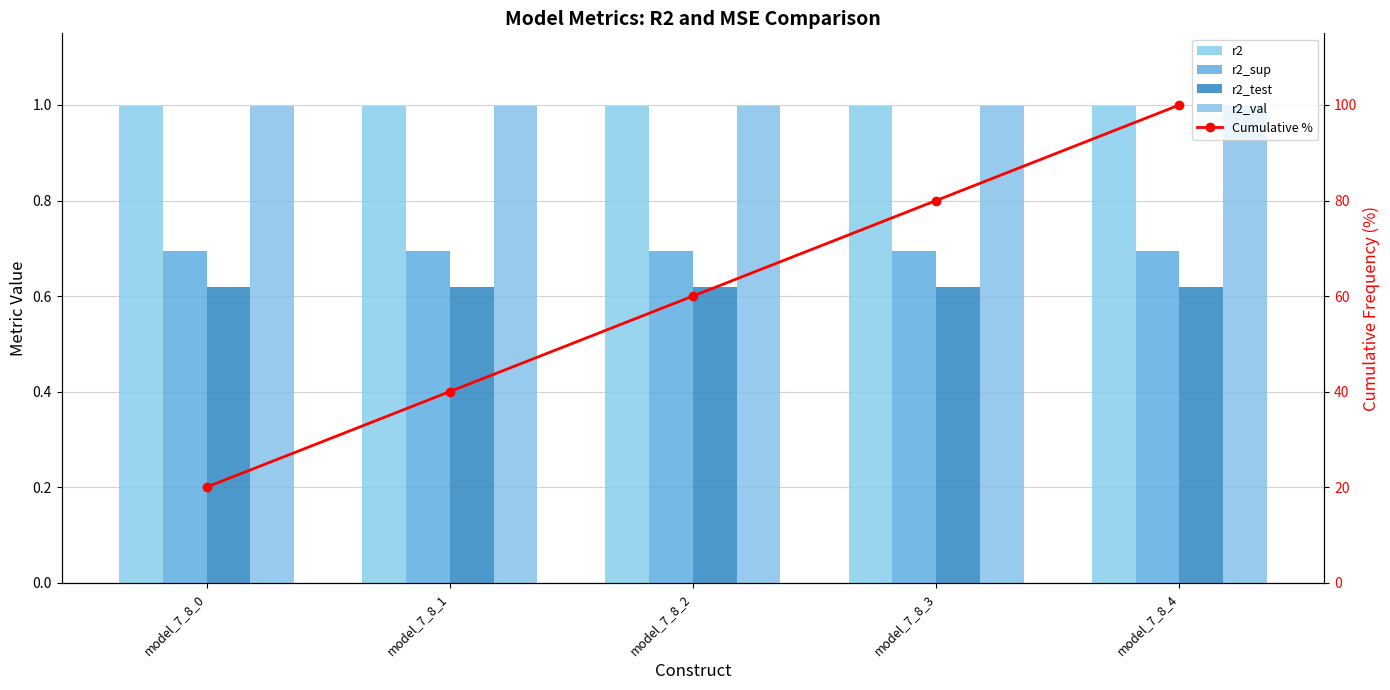

Is it true that r2_val equals 1.0 at model_7_8_1?

True